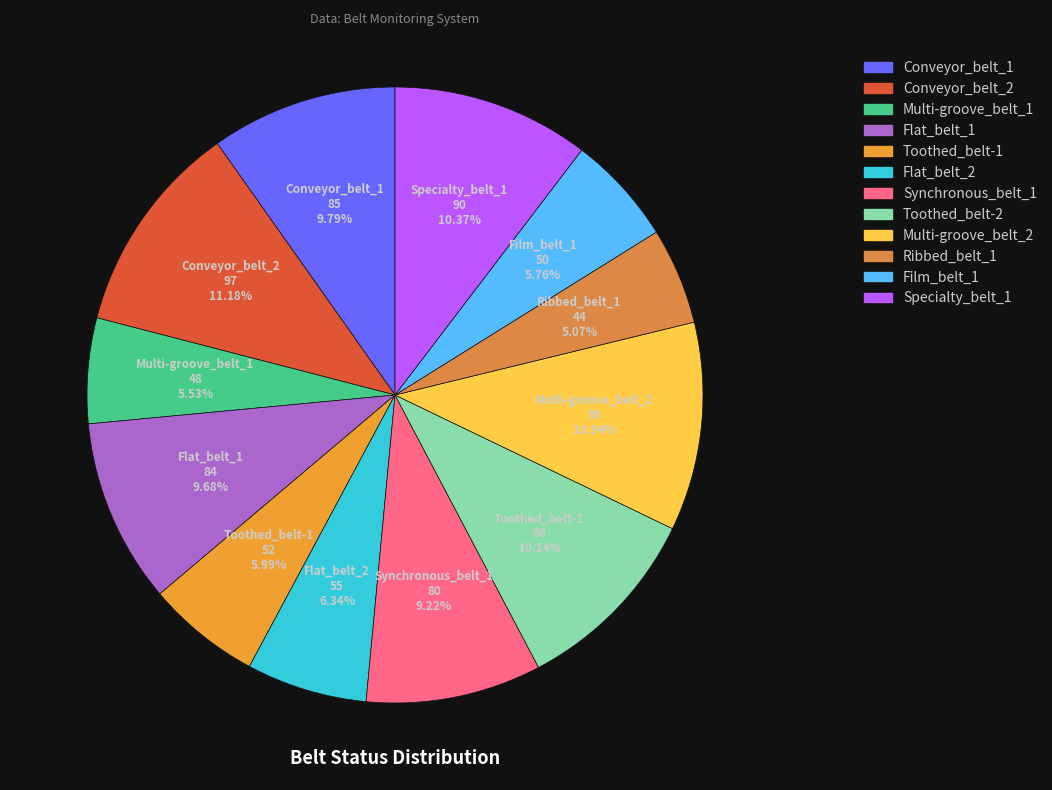

To the nearest percent, what is the combined percentage of Synchronous_belt_1 and Multi-groove_belt_1?

15%